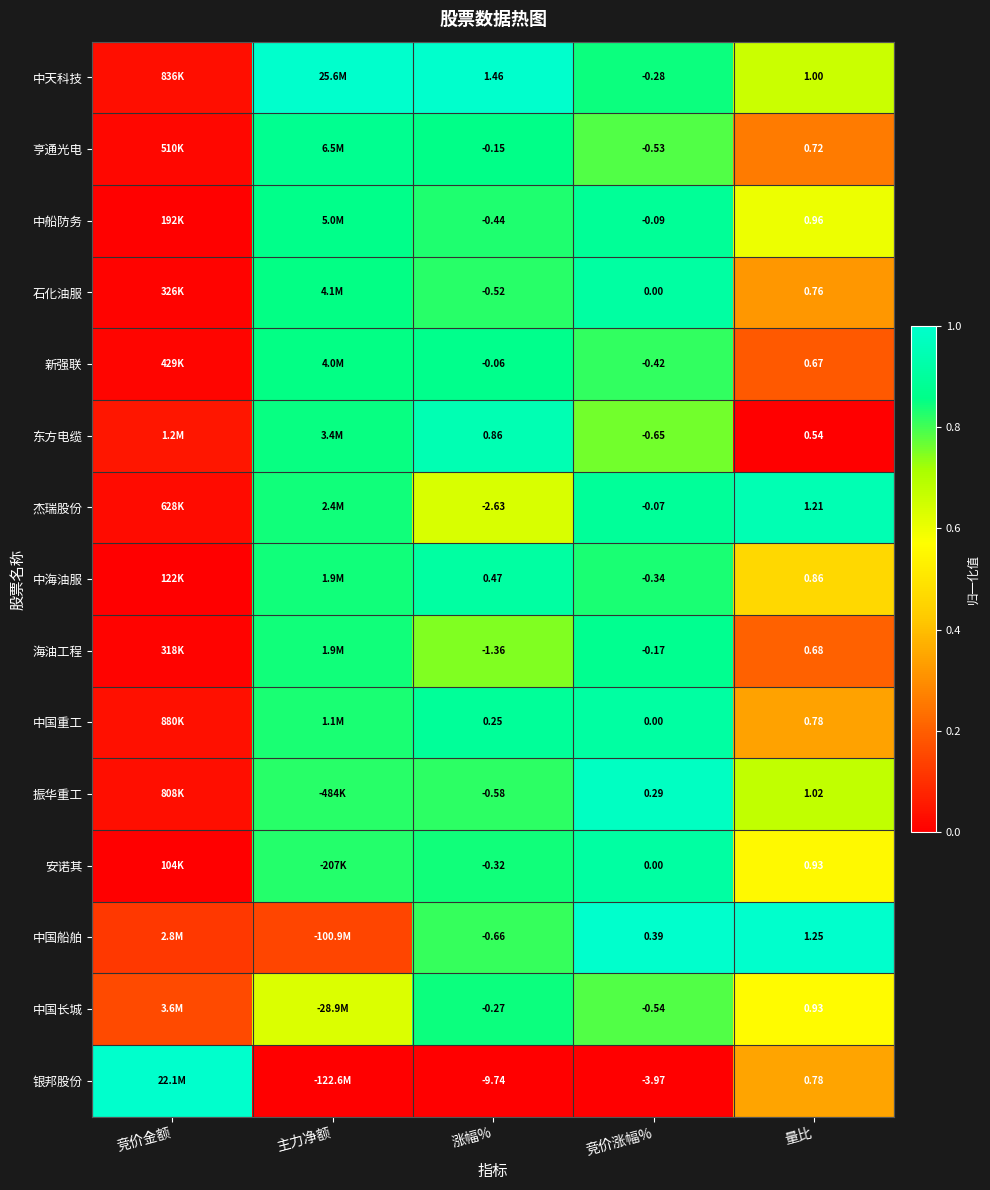

Is the value of 中海油服 at 竞价涨幅% greater than the value of 中国长城 at 竞价涨幅%?

Yes